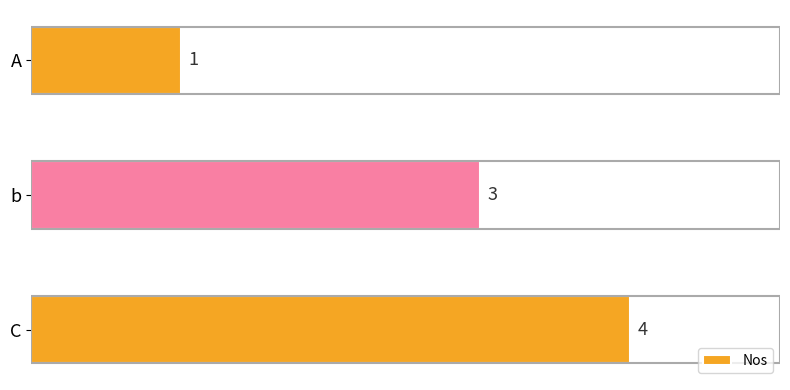

Reading top to bottom, list all the values displayed in this chart.

A=1	b=3	C=4